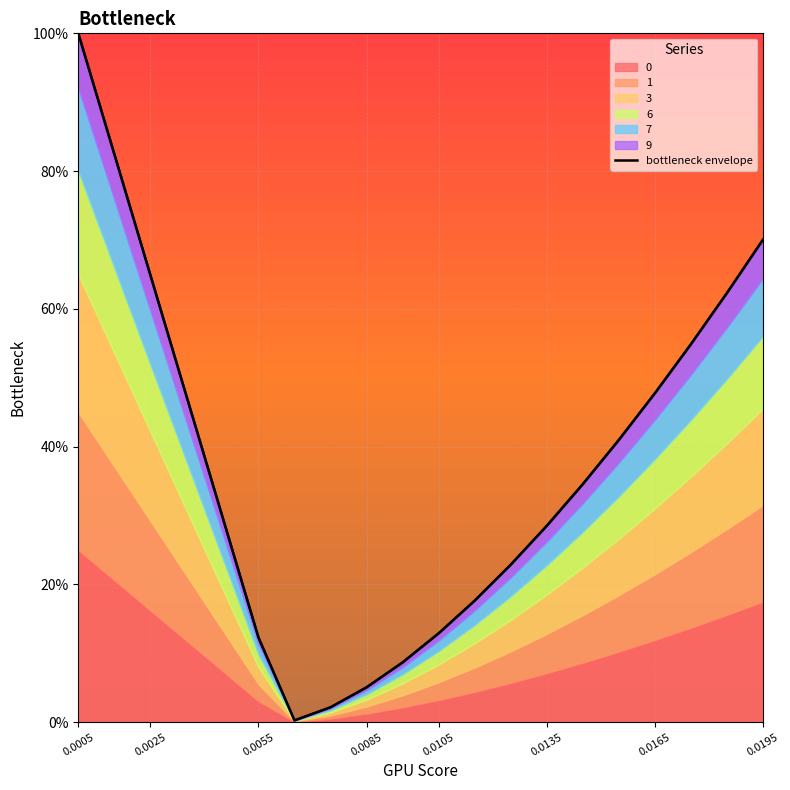

Does the chart display data point markers on the line(s)?

No